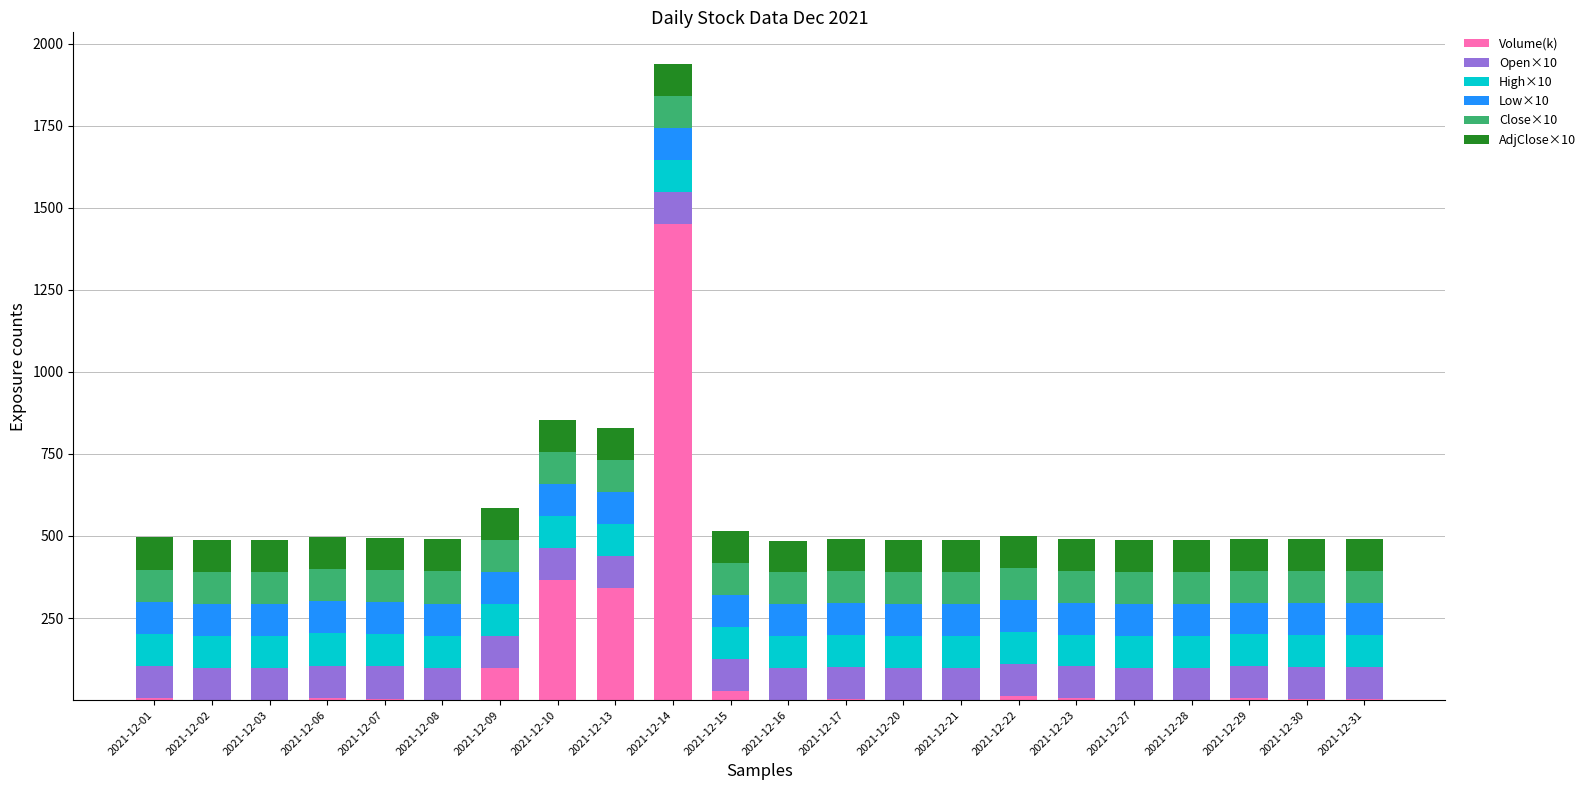

At which category is the sum across all series the highest?

2021-12-14